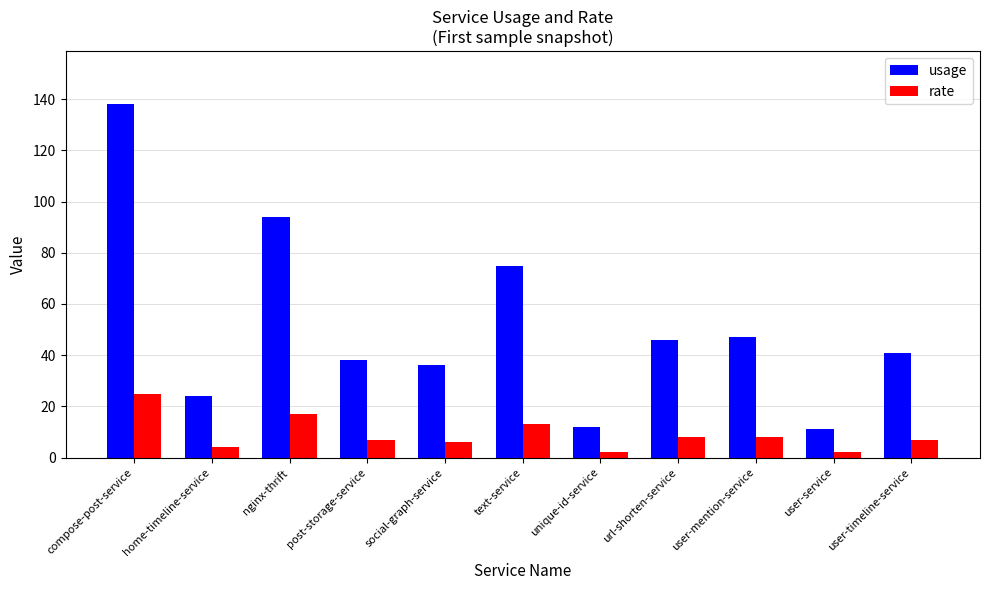

What is the total value across all series at user-mention-service?

55